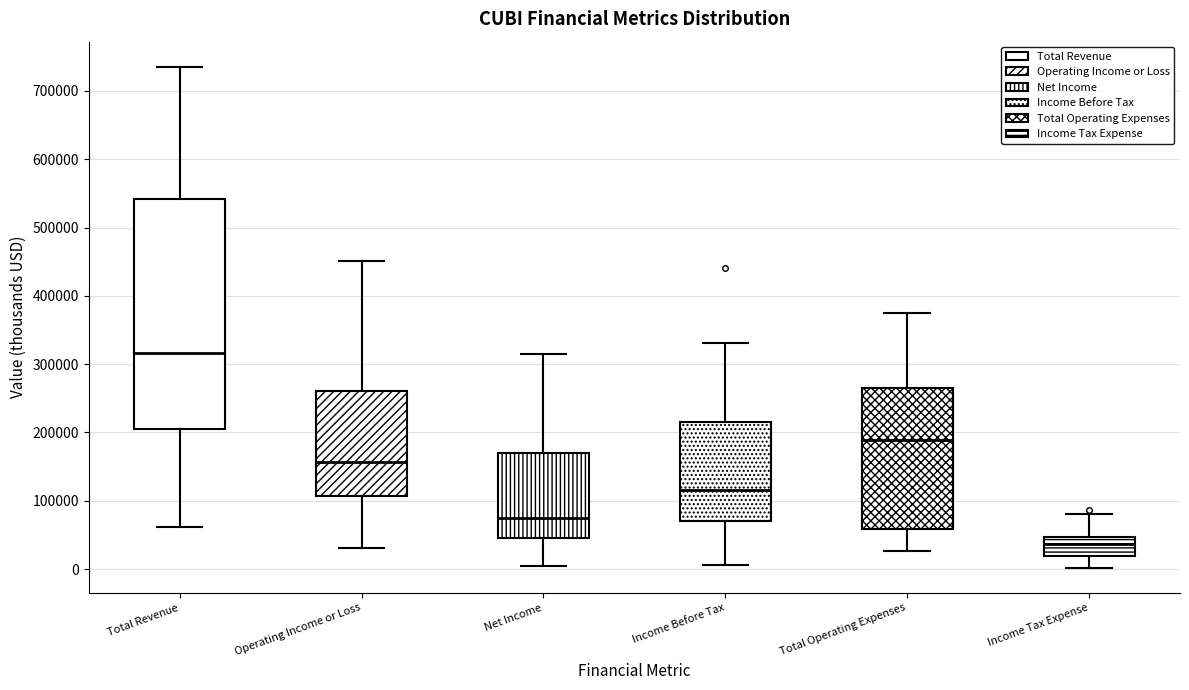

Which box is the tallest, from its lower edge to its upper edge?

Total Revenue